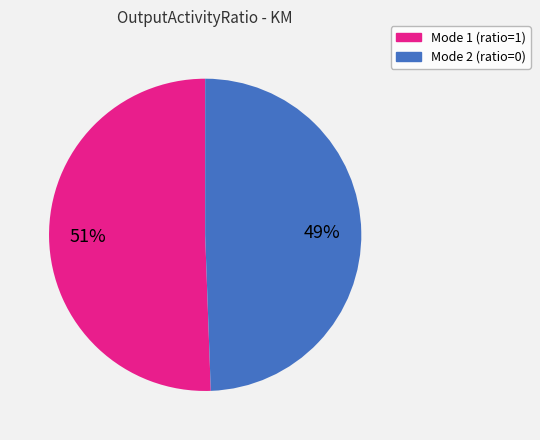

To the nearest percent, what is the average slice percentage?

50%